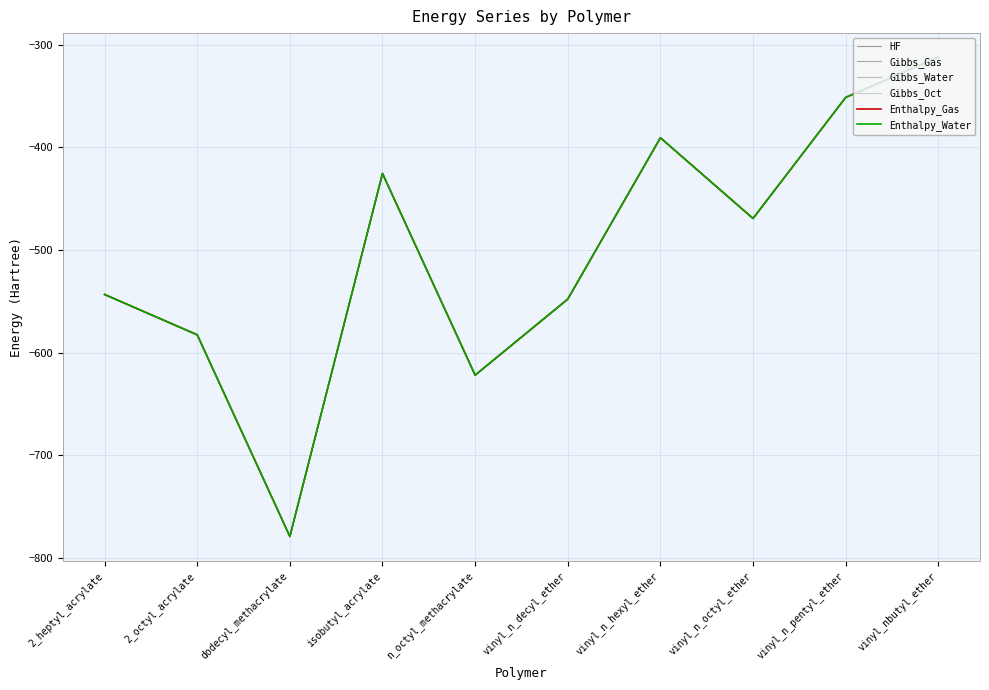

What is the sum of the HF values at vinyl_nbutyl_ether and vinyl_n_pentyl_ether?

-663.9